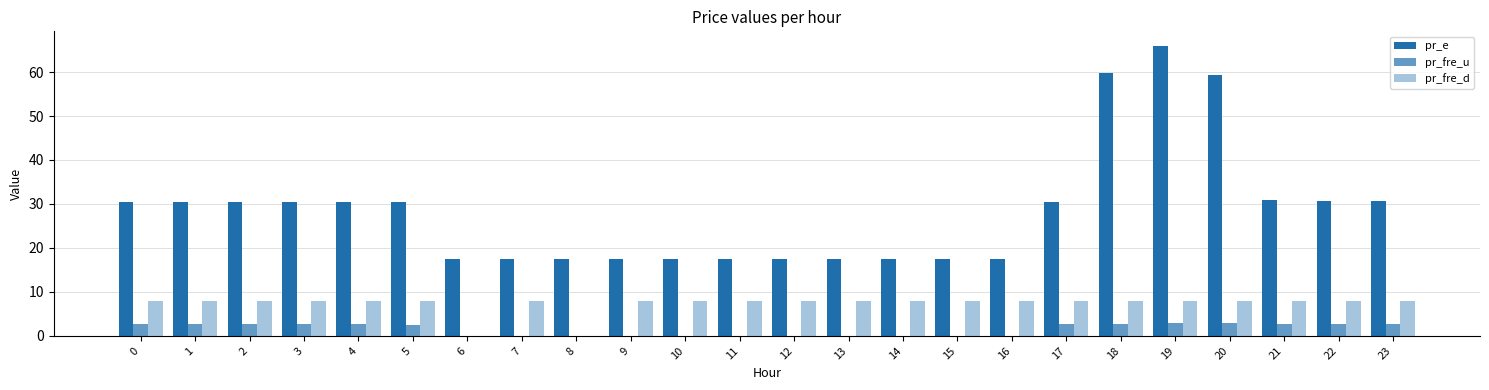

How many groups of bars are there?

24